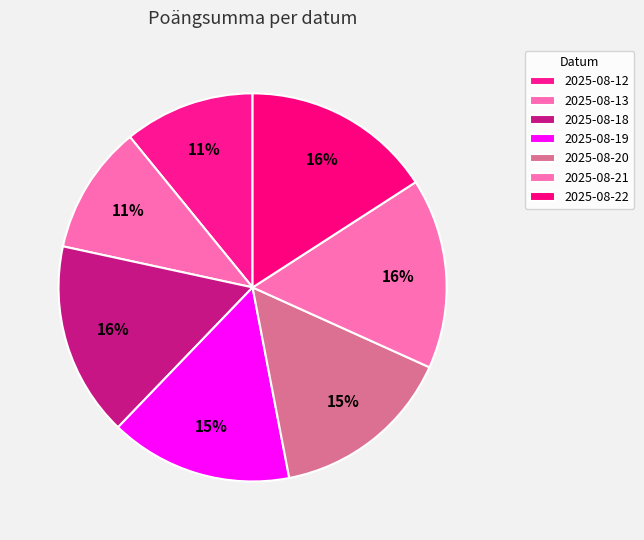

How many slices are in this pie chart?

7